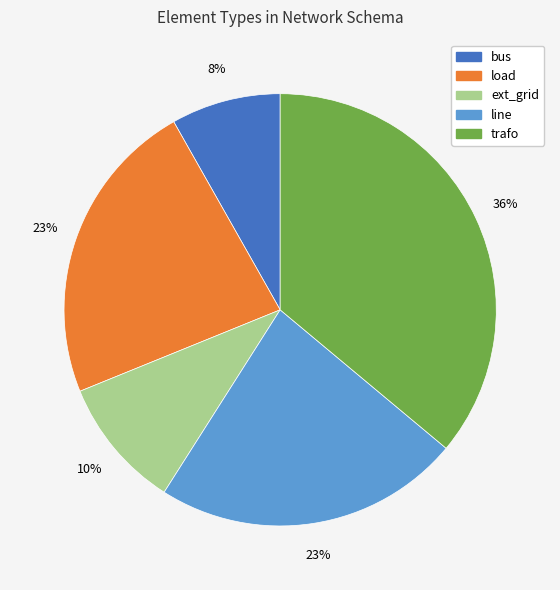

To the nearest percent, what is the difference between the bus and trafo slice percentages?

28%